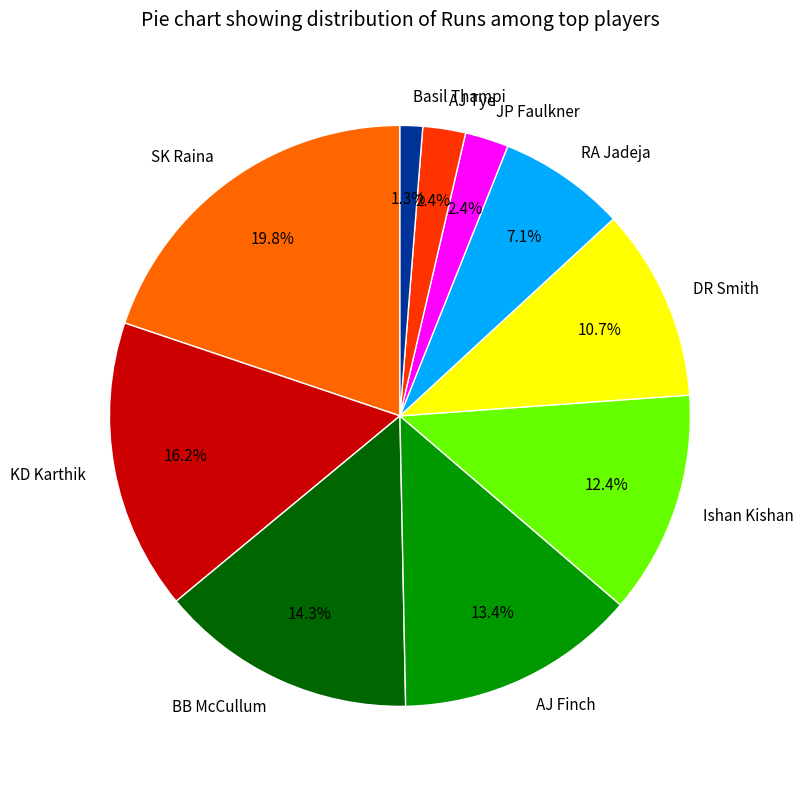

Which slice is the largest?

SK Raina